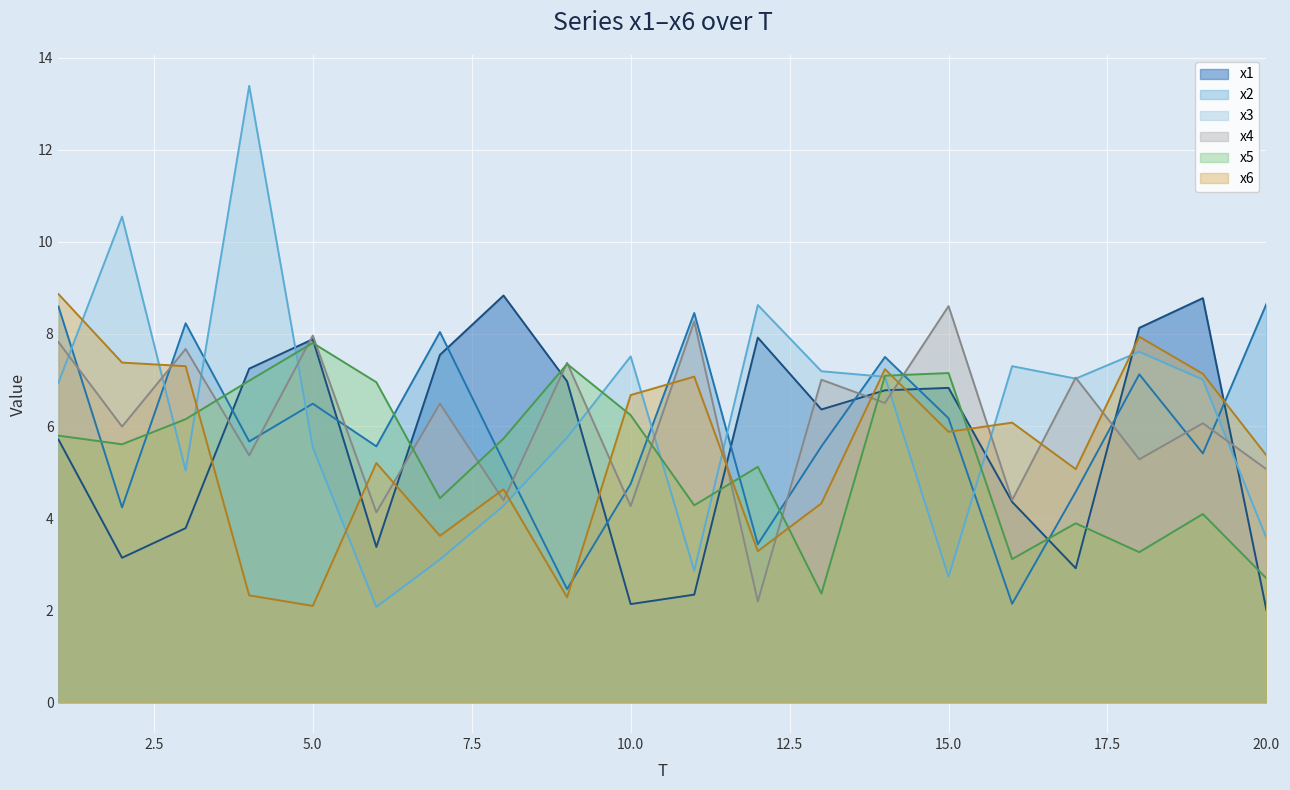

What is the value of the x1 point at the 10th from the left?

2.1